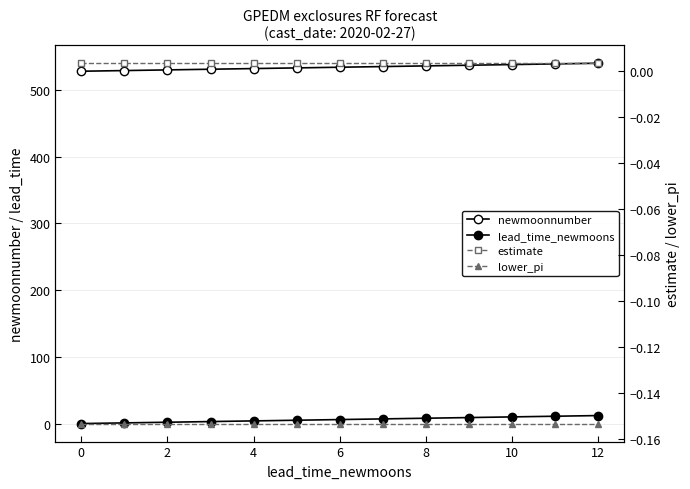

Rank the series by their maximum value, from highest to lowest.

newmoonnumber, lead_time_newmoons, estimate, lower_pi